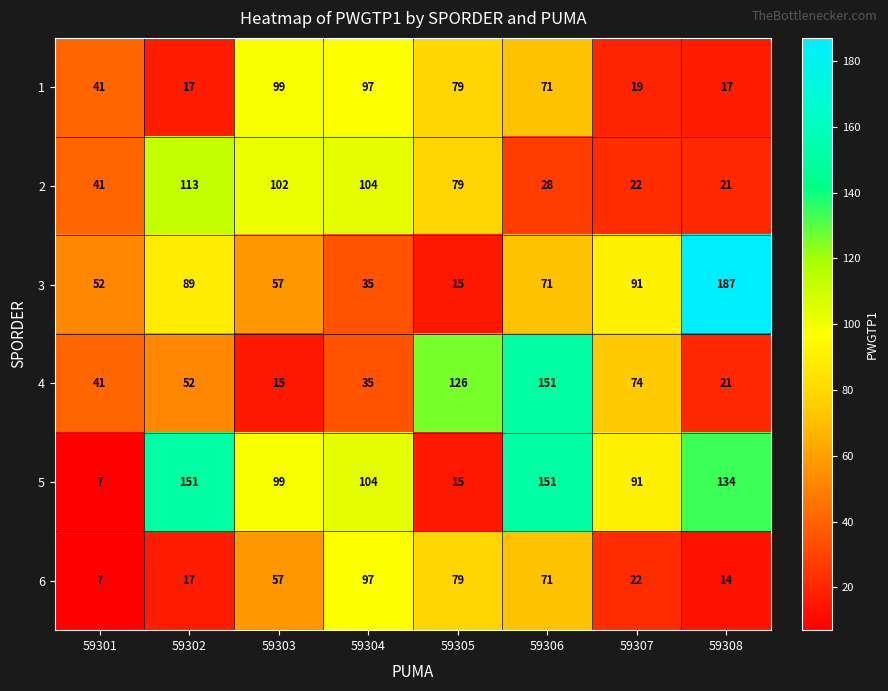

What is the sum of all 3 values?

597